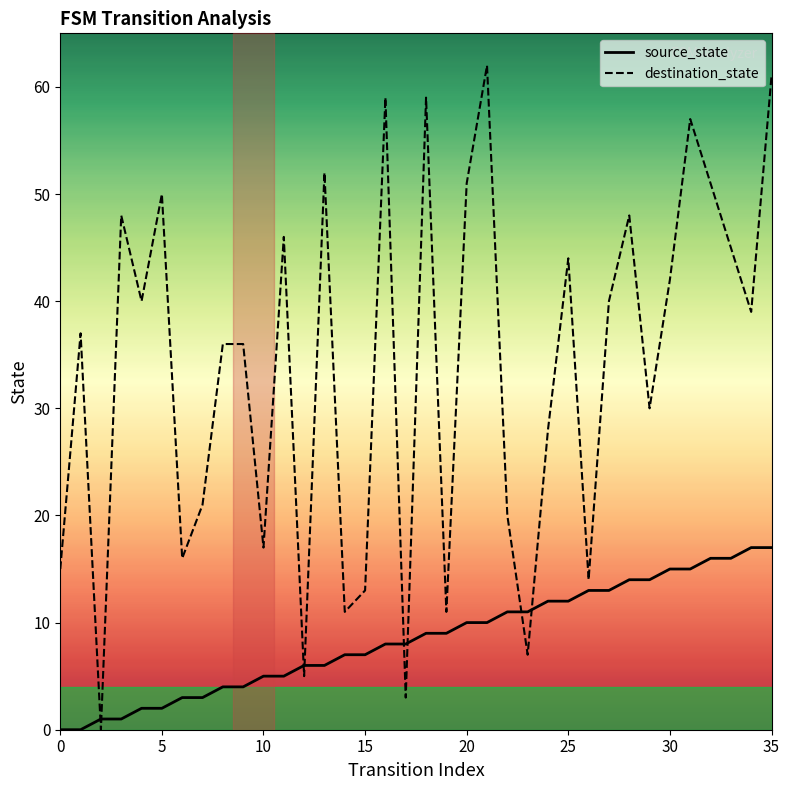

List the series in order of their peak value, lowest first.

source_state, destination_state